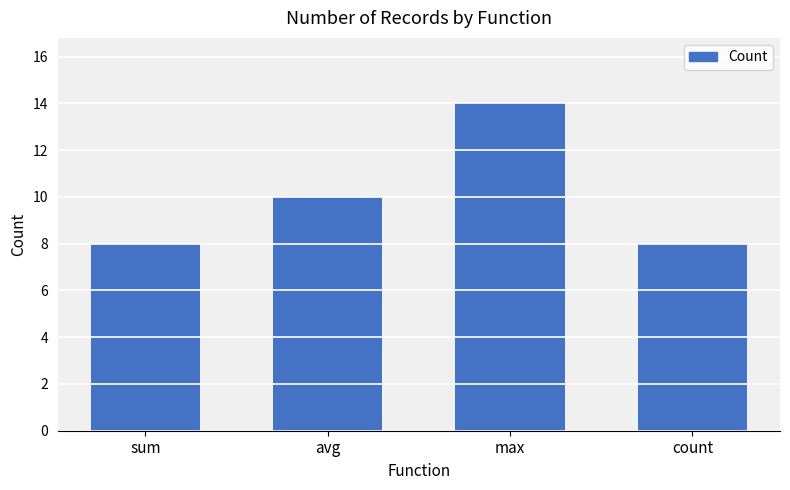

At which category does the chart reach its peak across all series?

max